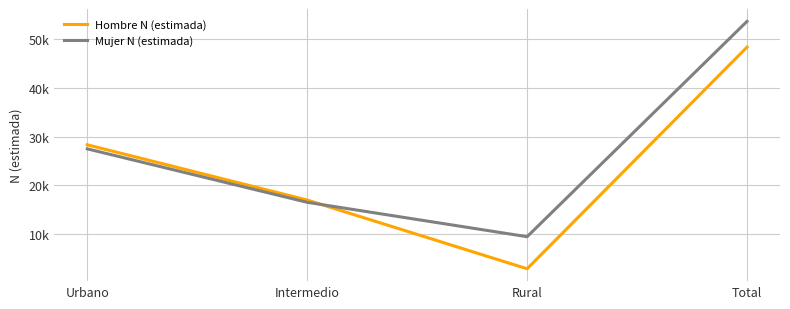

What is the value of the Mujer N (estimada) point at the 1st from the left?

27493